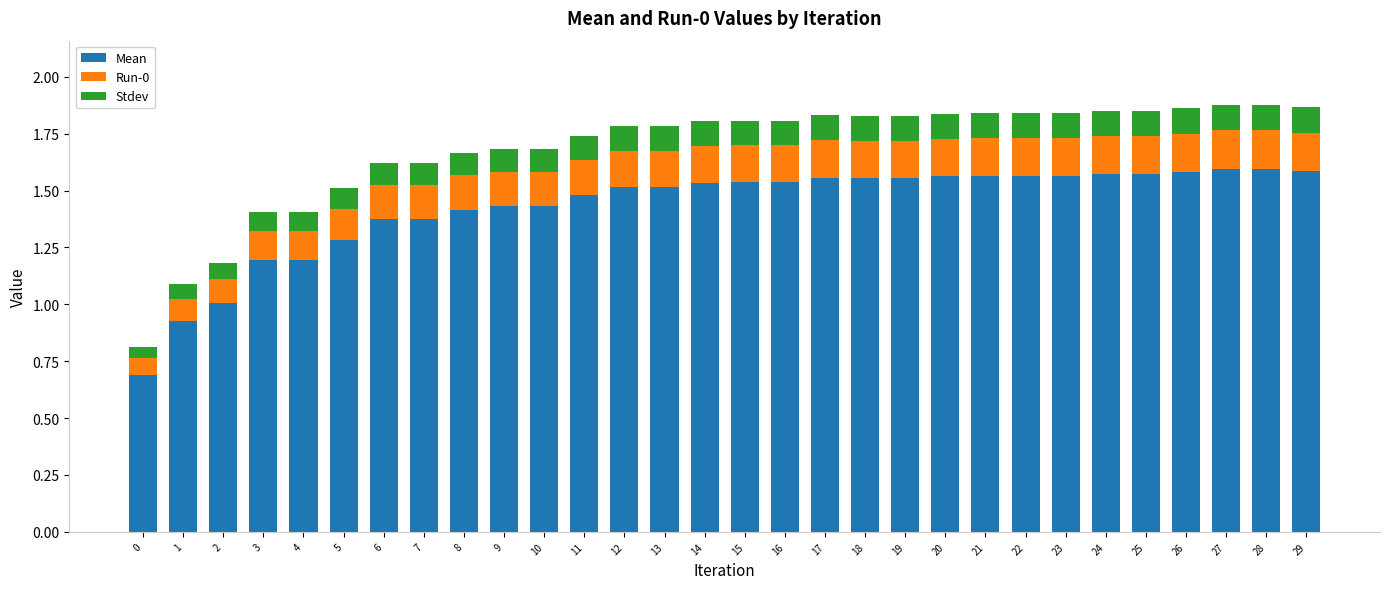

What is the total value across all series at 24?

1.9